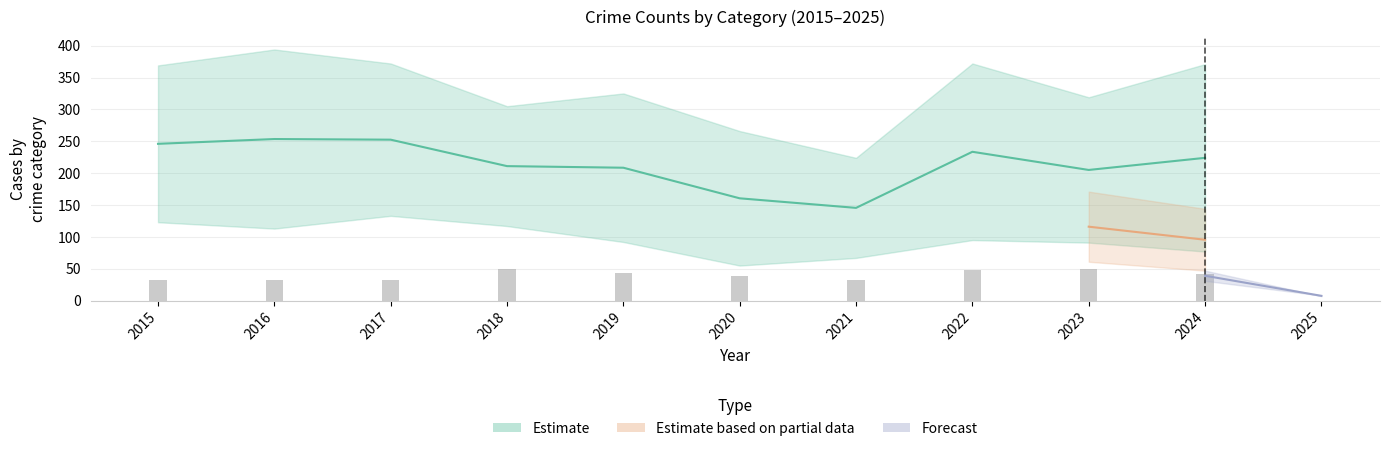

How many data points in Theft are above 325?

5